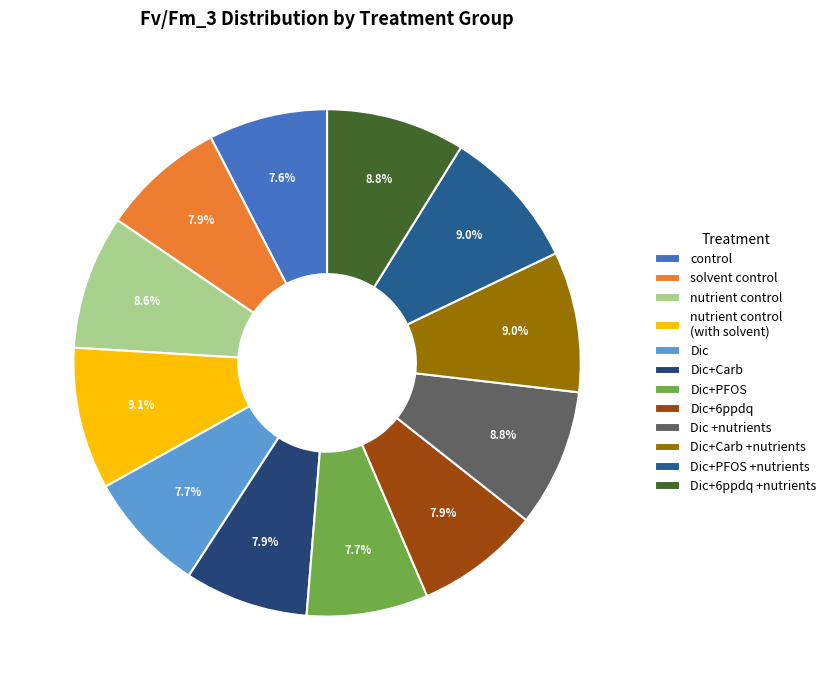

To the nearest percent, what percentage of the pie is nutrient control?

9%